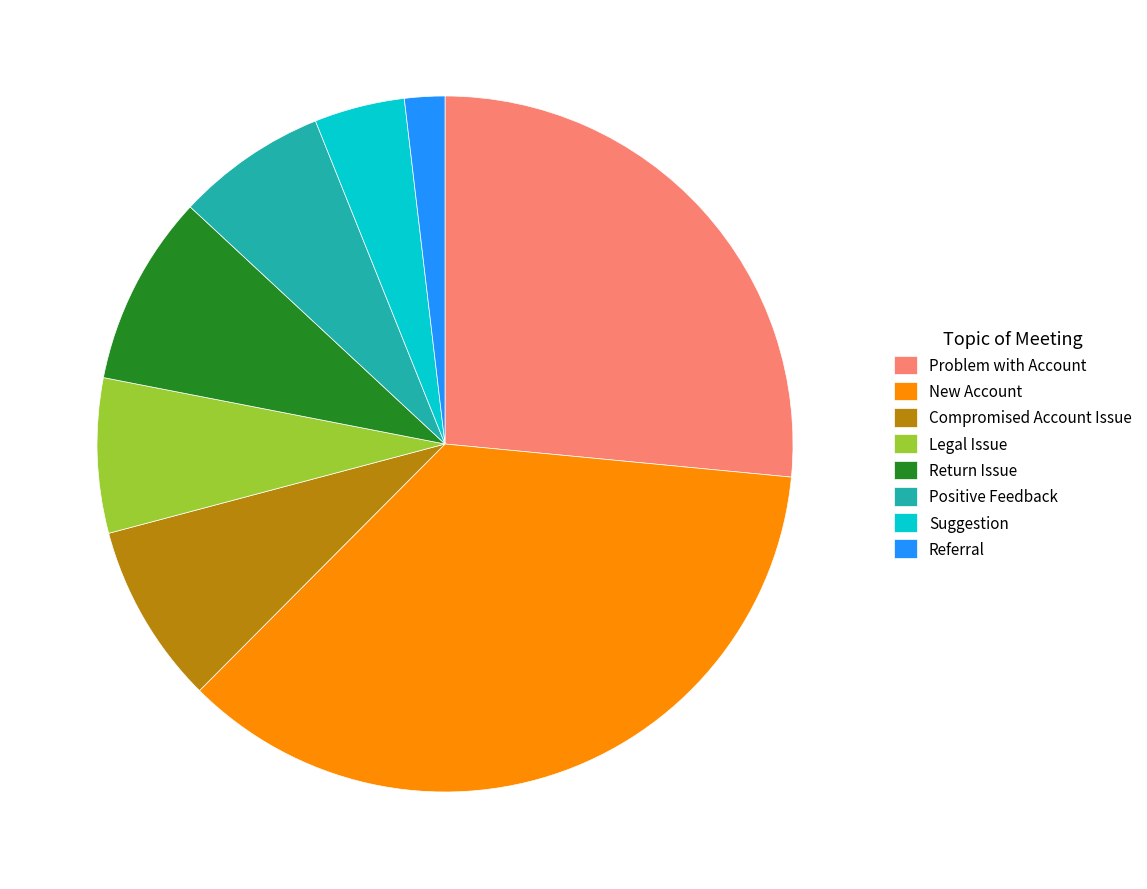

Is Suggestion the majority of the pie?

No